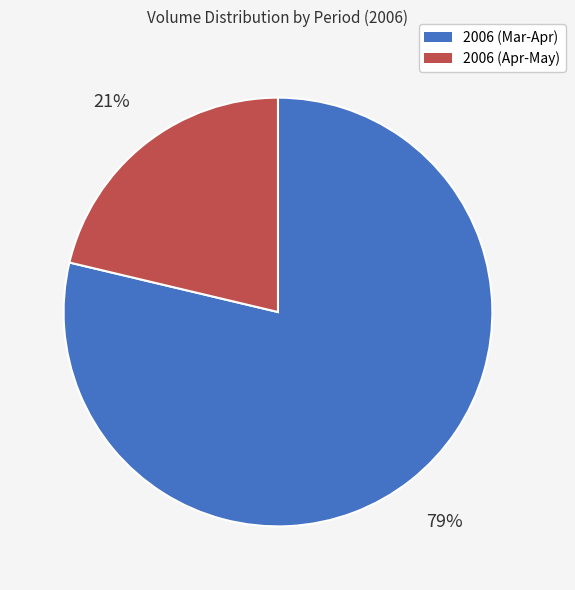

Does 2006 (Apr-May) account for over 50% of the chart?

No